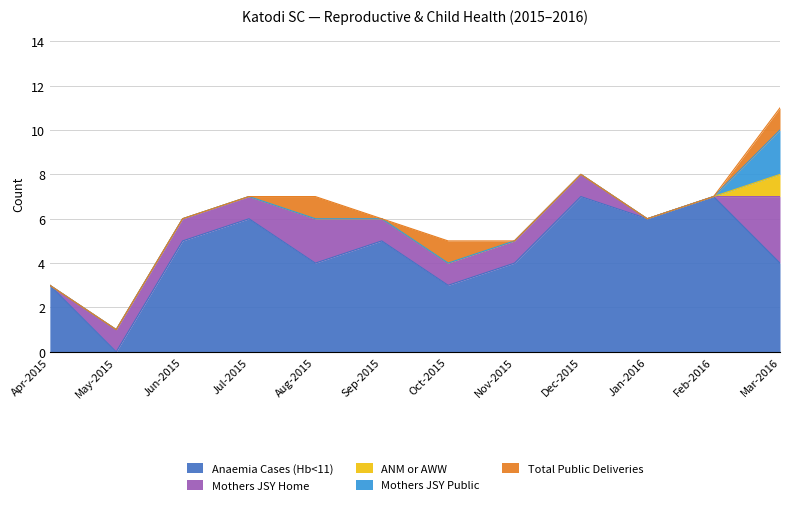

At which label does Anaemia Cases (Hb<11) reach its minimum?

May-2015